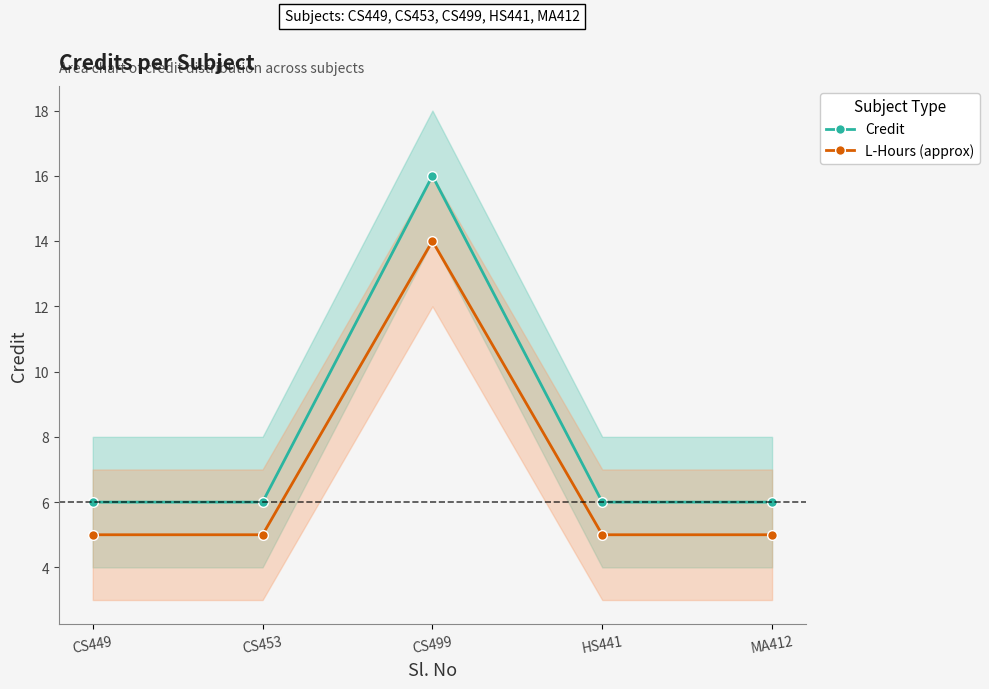

Count the number of categories in the chart.

5